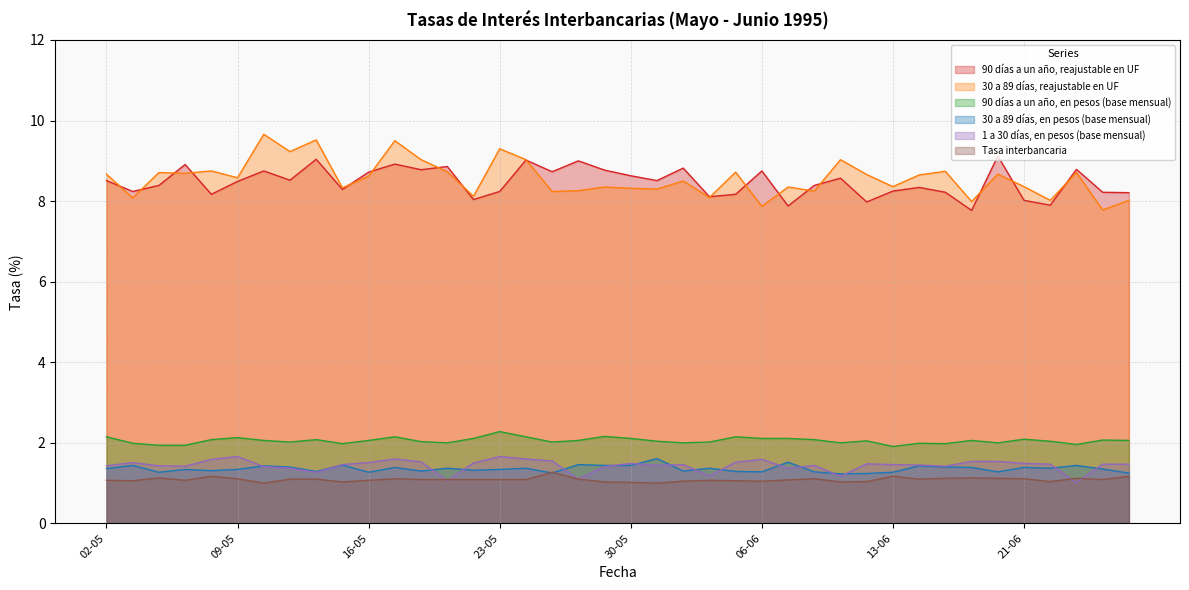

What is the difference between the second highest and minimum values in the 1 a 30 días, en pesos (base mensual) series?

0.6